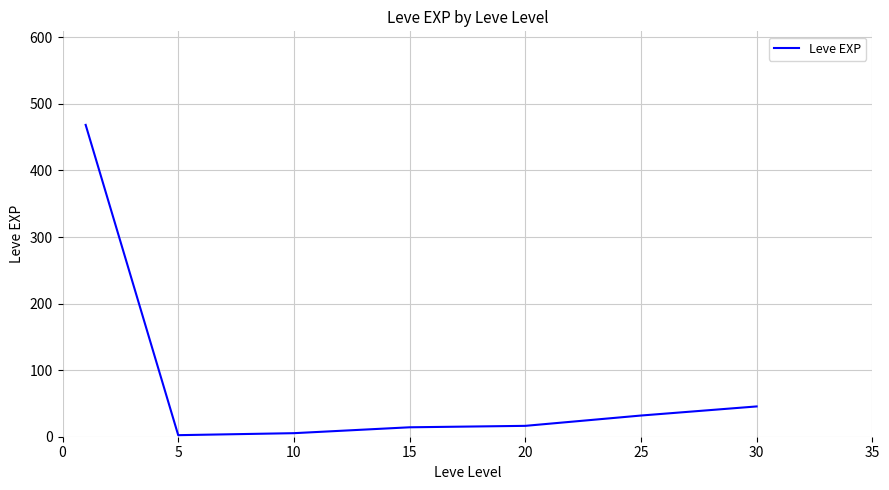

How many series are shown in this chart?

1